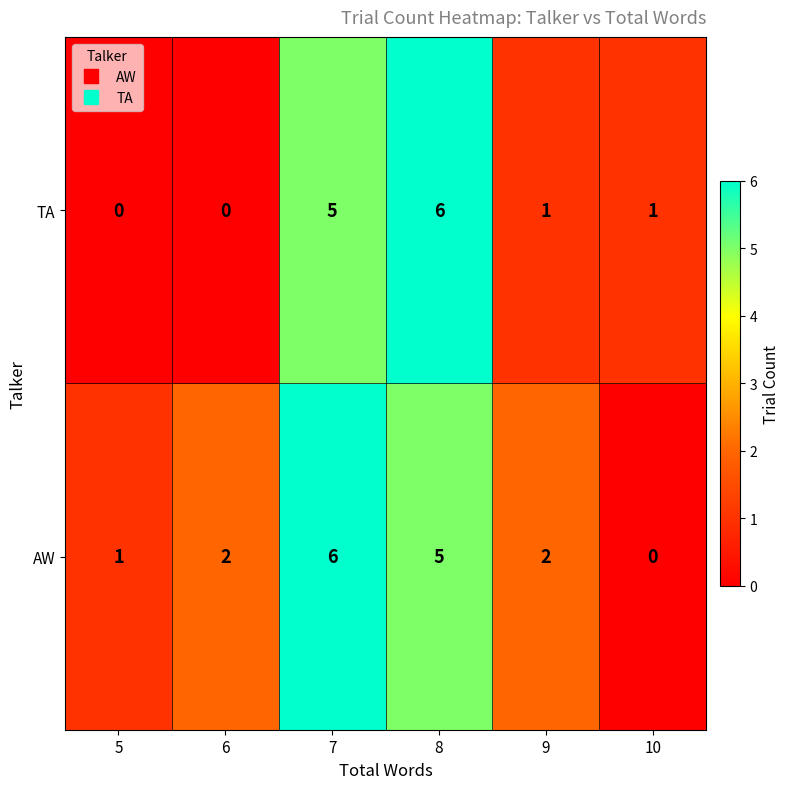

What is the difference between the maximum and minimum values in the AW series?

6